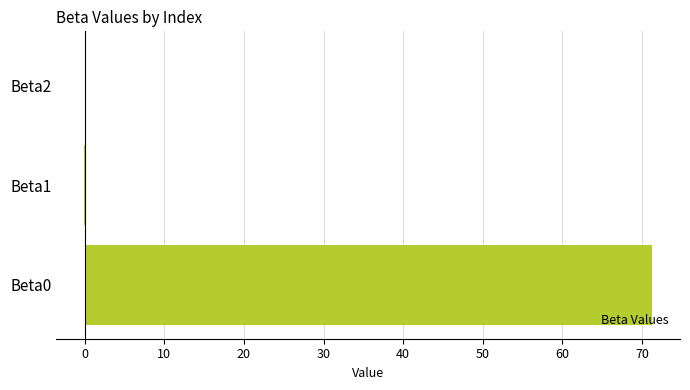

What is the greatest value displayed?

71.2